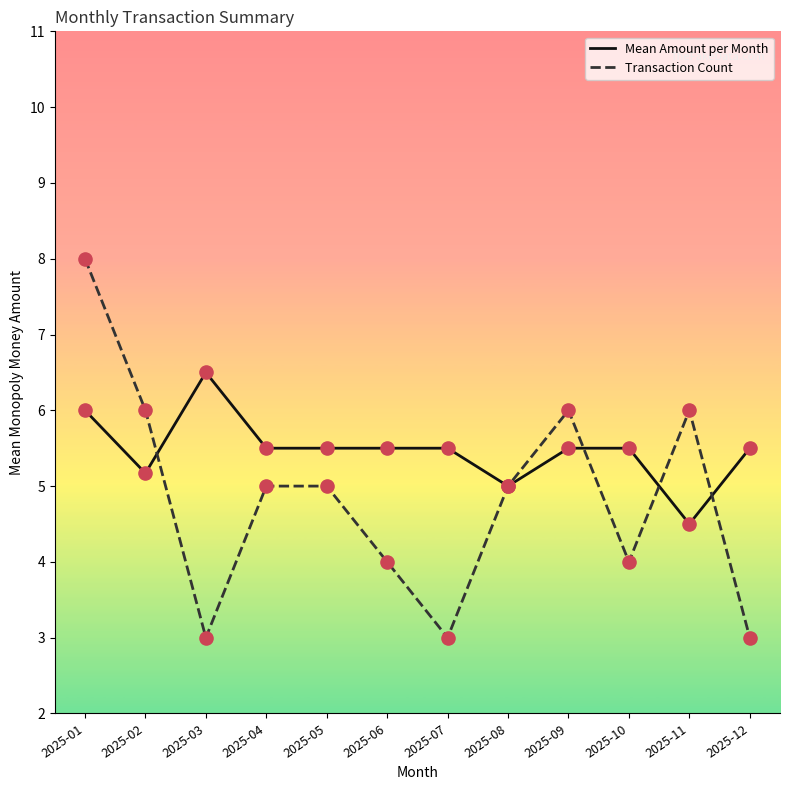

Which series changed the most between 2025-01 and 2025-07?

Transaction Count